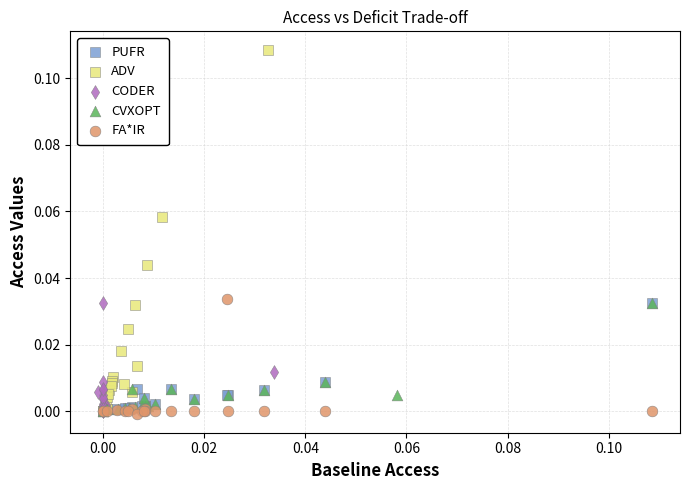

Which series contains the highest Y value?

ADV